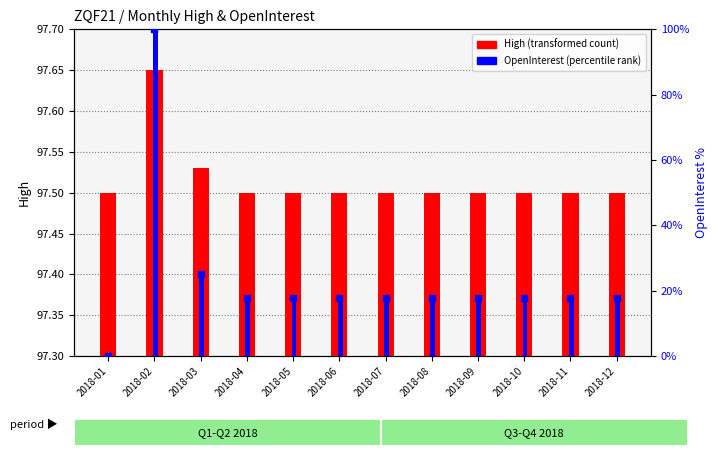

Which series contains the highest Y value?

OpenInterest (percentile rank)